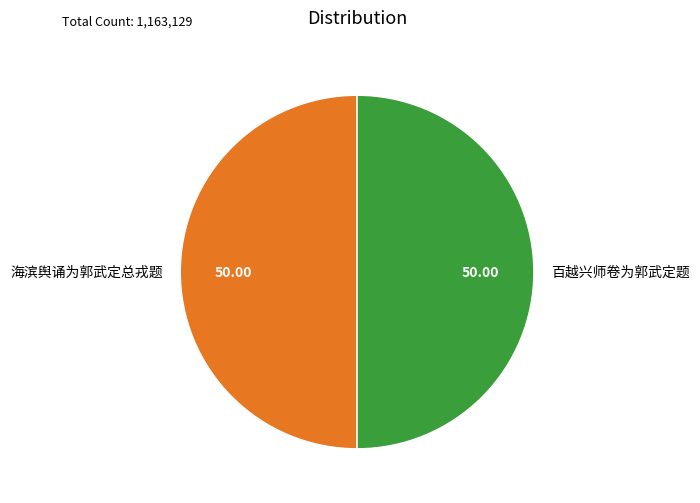

Do 百越兴师卷为郭武定题 and 海滨舆诵为郭武定总戎题 together represent more than half of the pie?

Yes